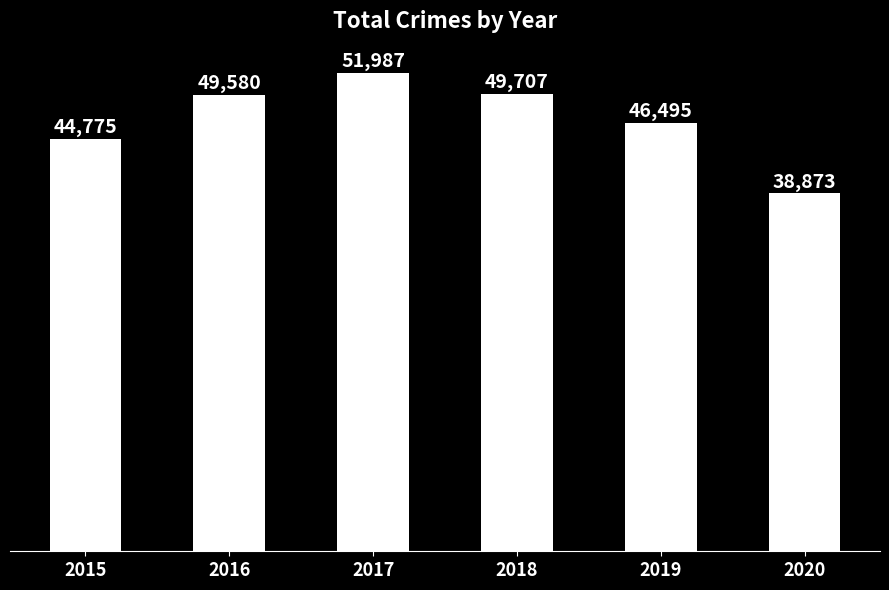

What is the change in value from 2016 to 2018?

+127